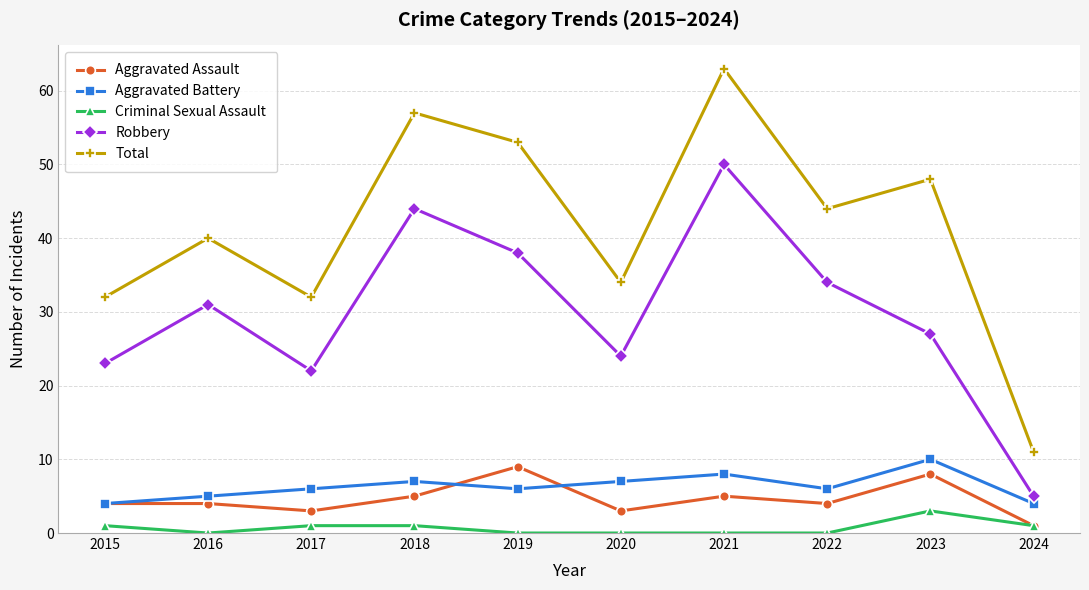

What is the spread (max minus min) of values at 2021?

63